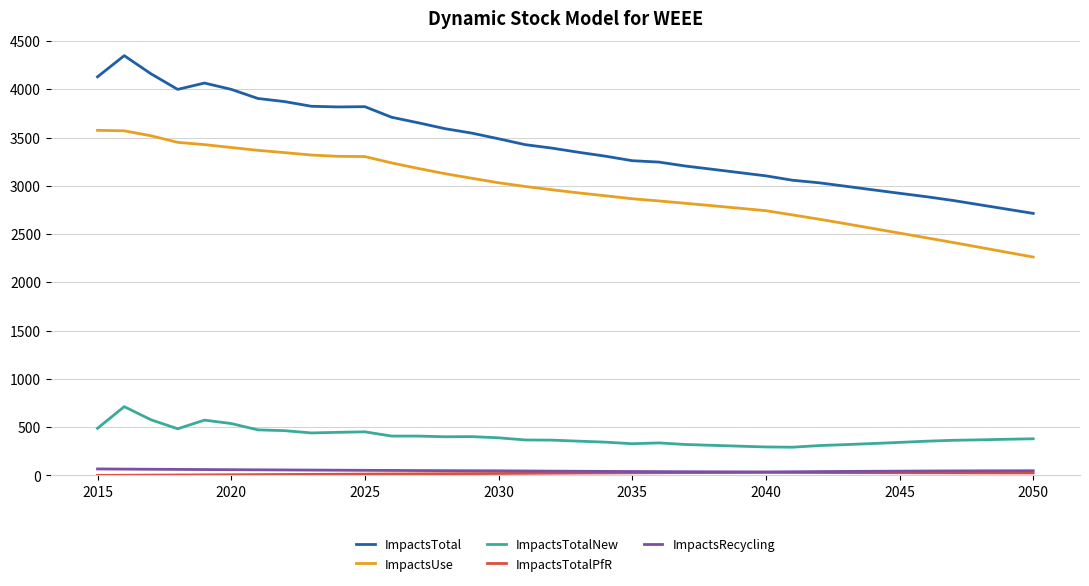

Which series has the widest spread of values?

ImpactsTotal